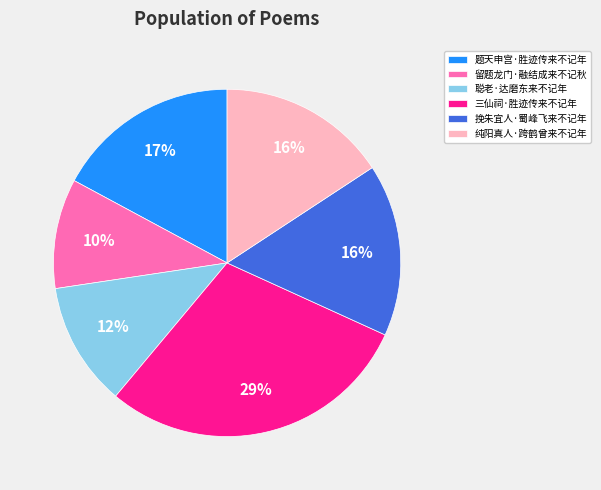

Is the sum of 题天申宫·胜迹传来不记年 and 三仙祠·胜迹传来不记年 greater than half?

No